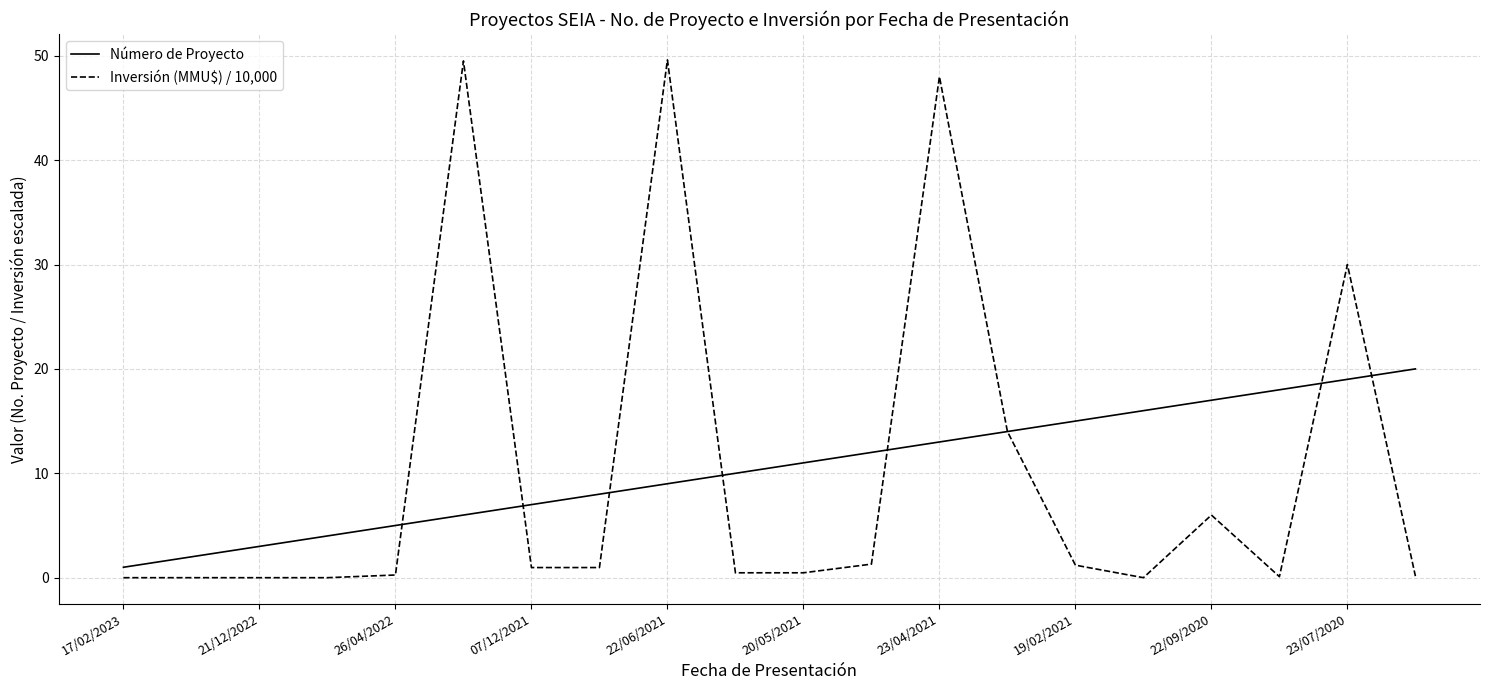

Which series ends up on top after the final intersection of Inversión (MMU$) / 10,000 and Número de Proyecto?

Número de Proyecto